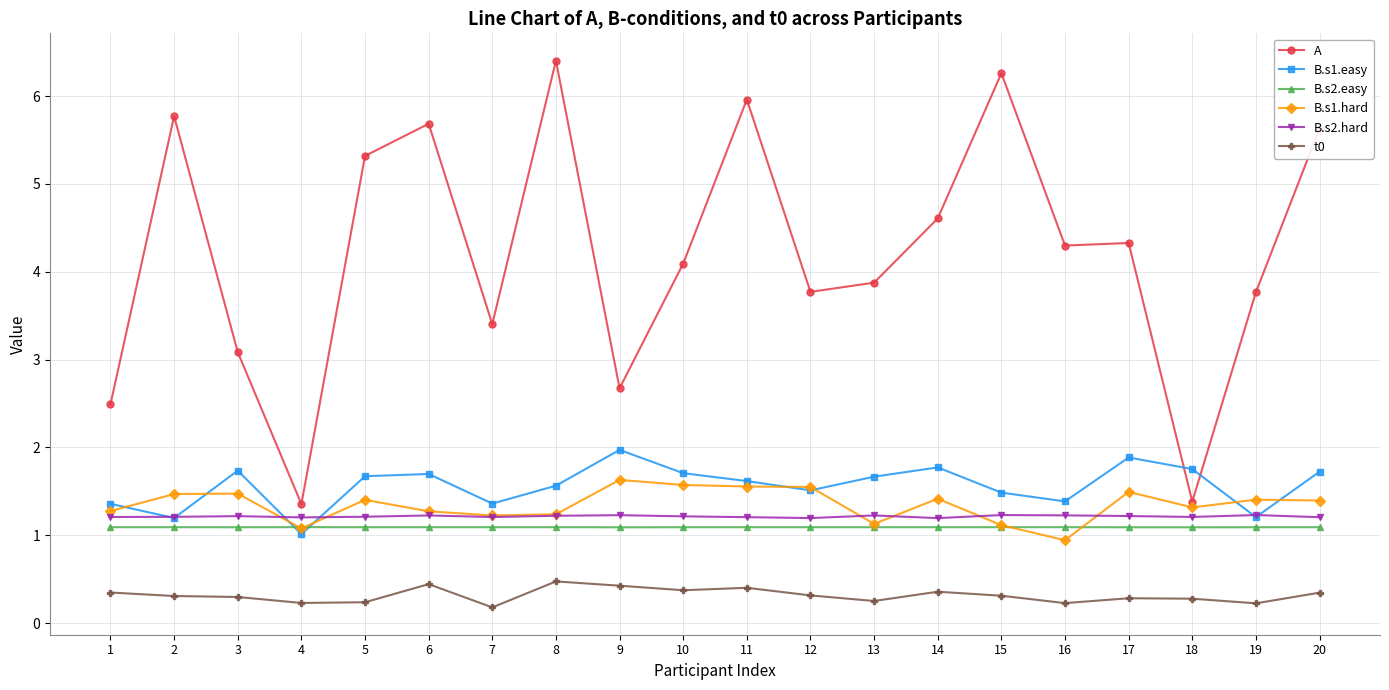

True or false: B.s2.hard and A cross at least once.

False